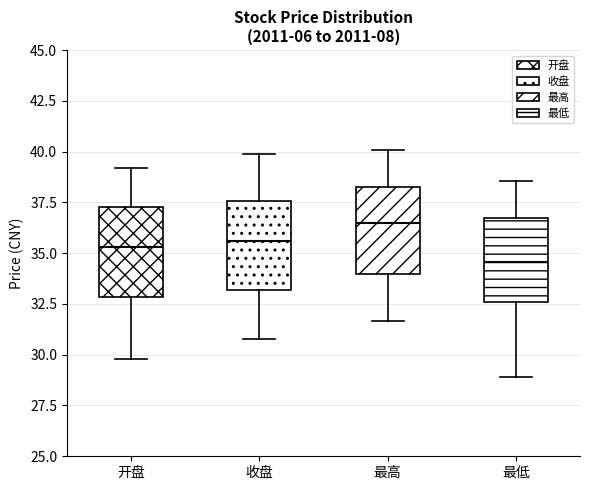

Where does the lower whisker of the box for 最低 end on the y-axis? The values are not printed on the chart, so give them approximately, as read against the axis.

29.0